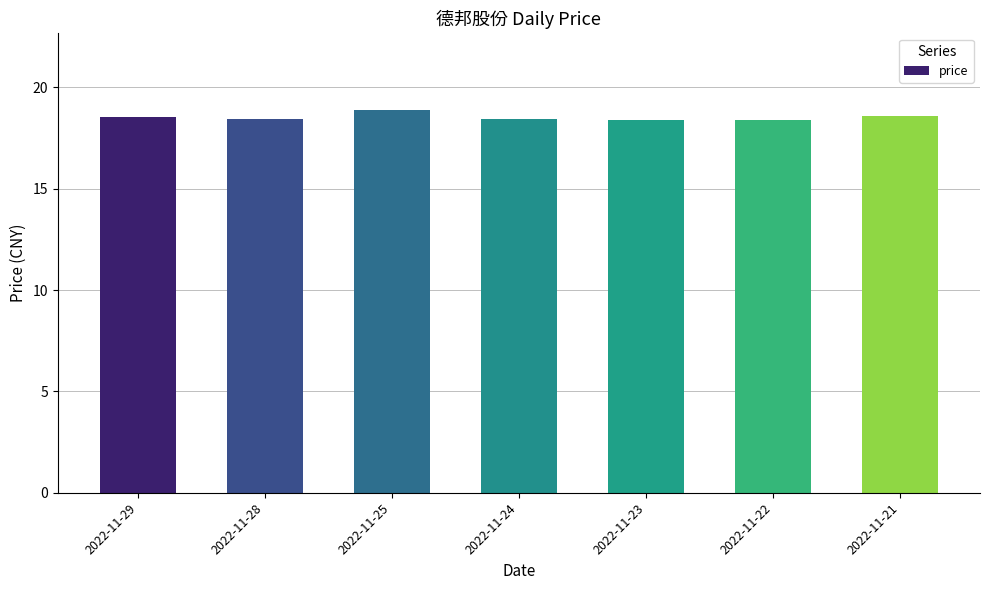

The value at 2022-11-25 is 13.0. True or false?

False